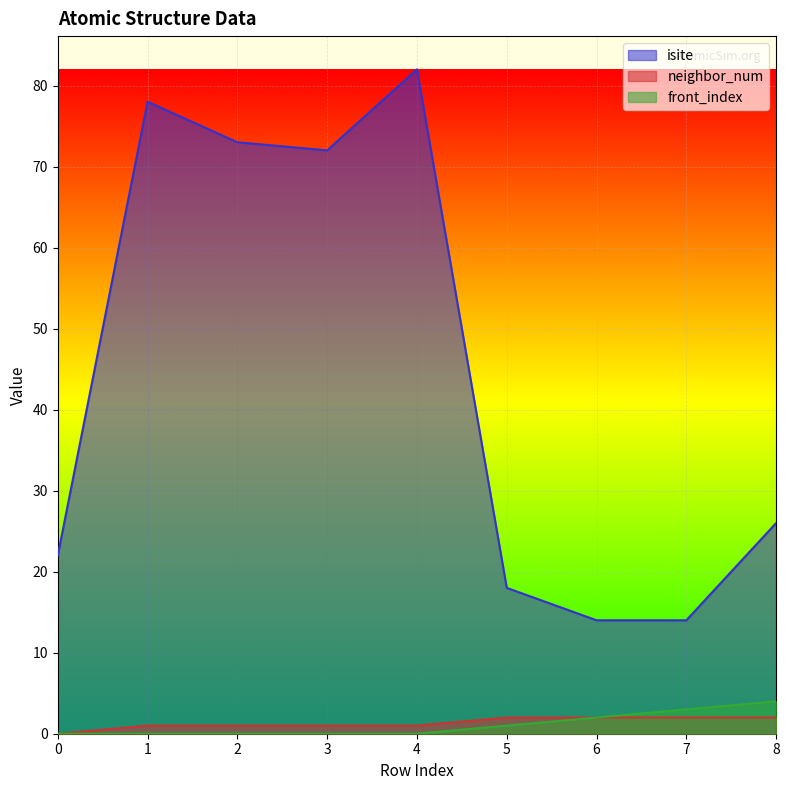

What is the difference between the highest and lowest values at 5?

17